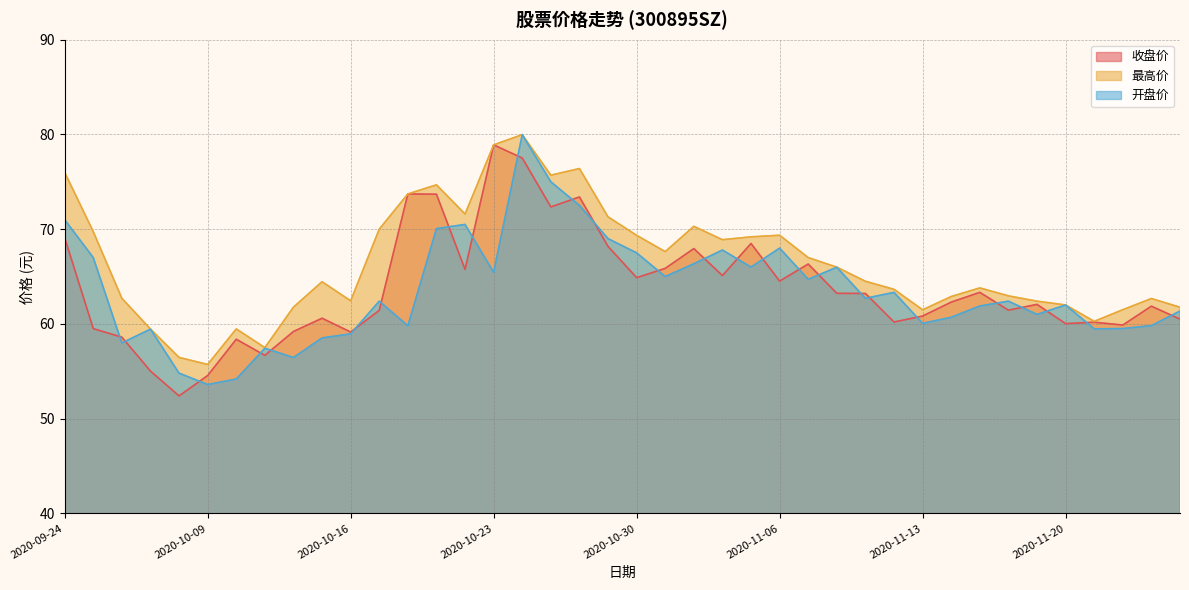

What is the approximate value of 最高价 at 2020-11-13?

61.5